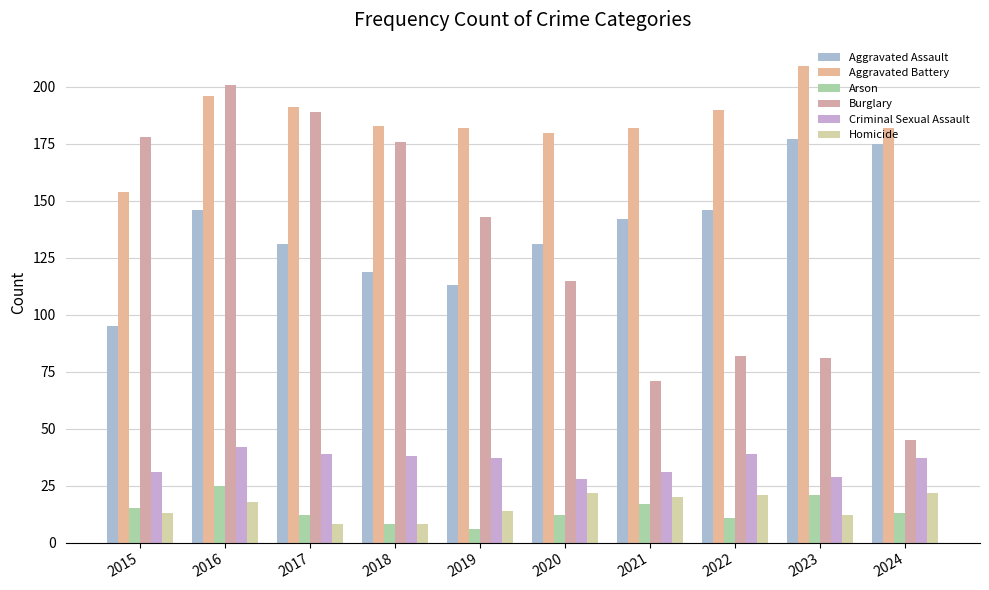

What is the sum of the Criminal Sexual Assault values at 2019 and 2016?

79